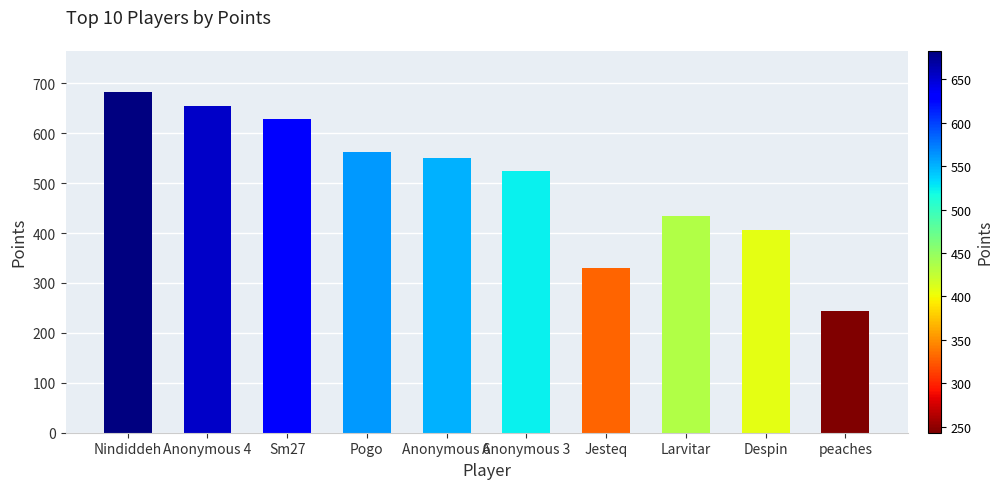

What value does the data have at Nindiddeh?

683